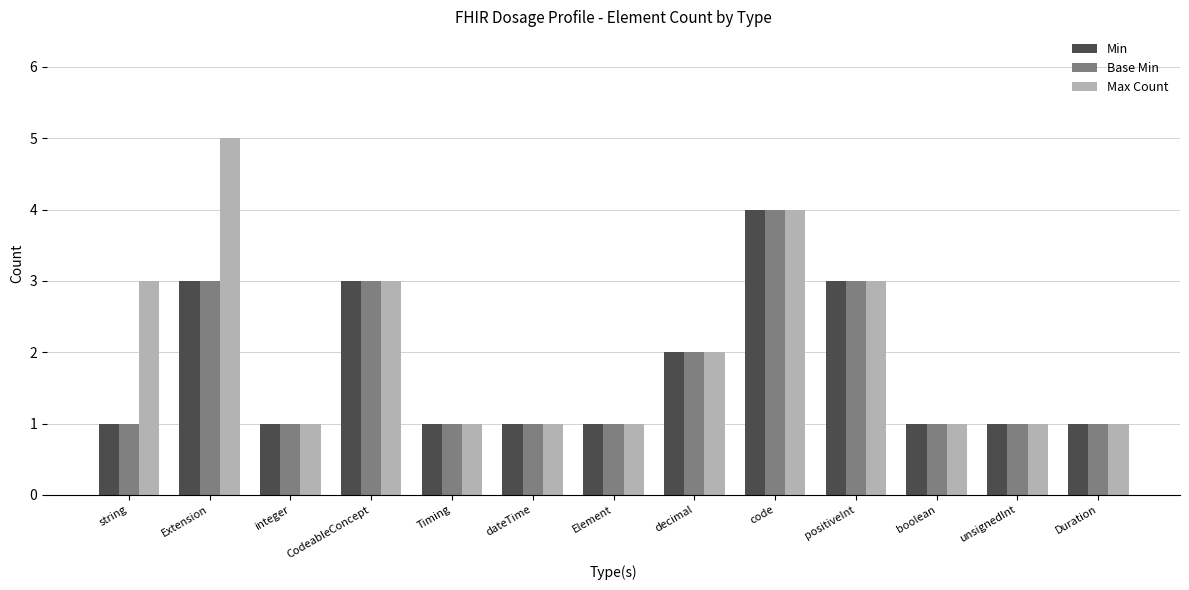

How many Max Count values are between 1 and 3?

11